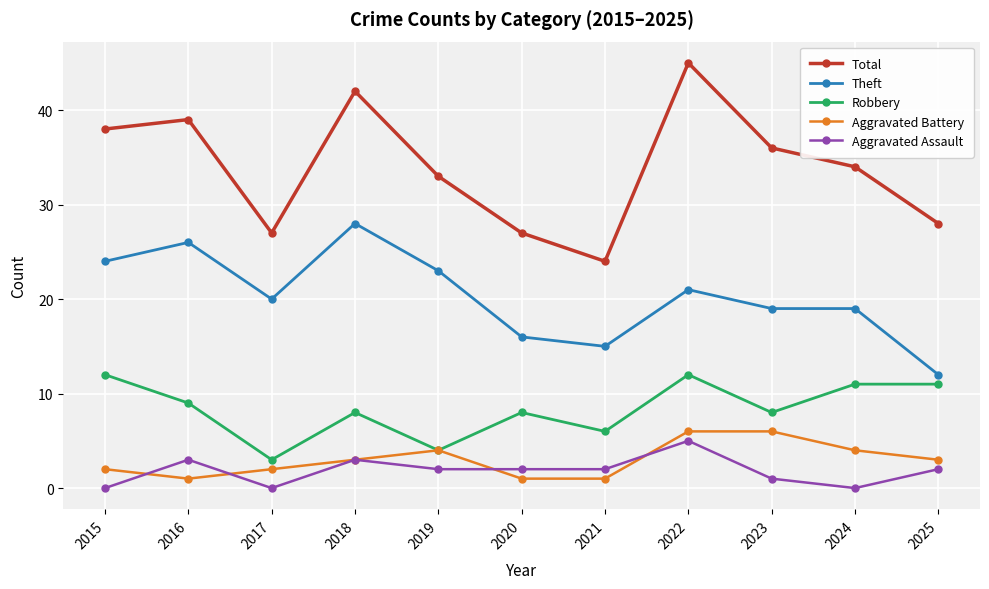

What are all the series names shown in the legend?

Total, Theft, Robbery, Aggravated Battery, Aggravated Assault